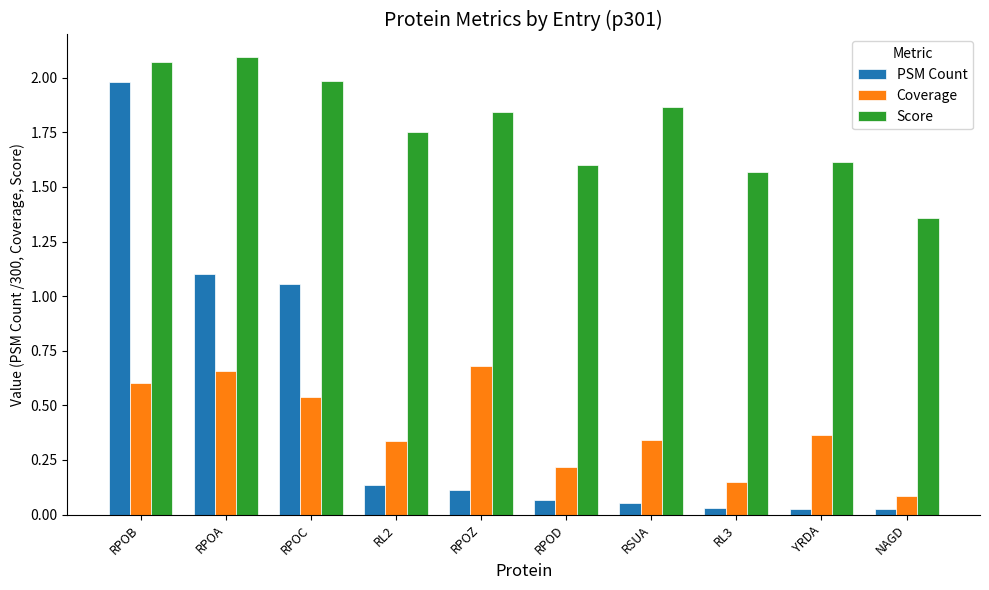

Is it true that Coverage equals 1.2 at RPOA?

False